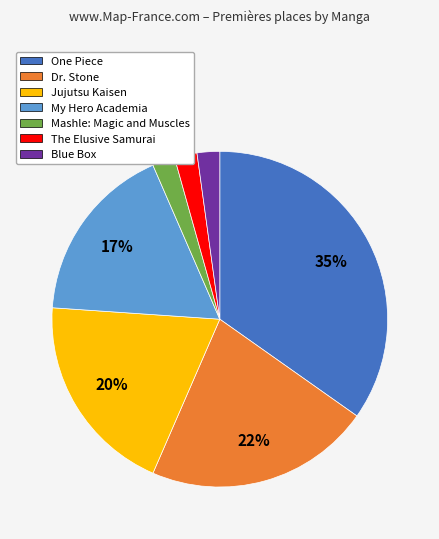

What is the largest slice in the pie chart?

One Piece